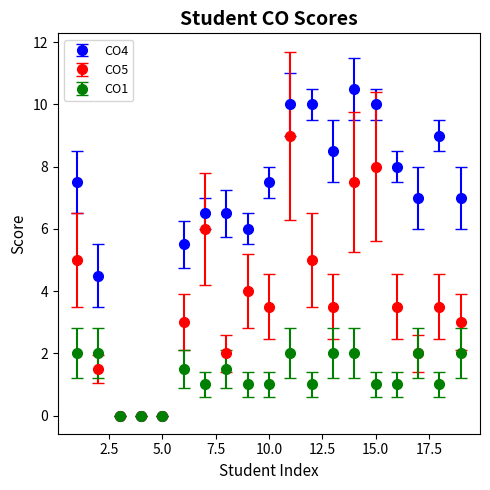

Which series has the largest total across all categories?

CO4